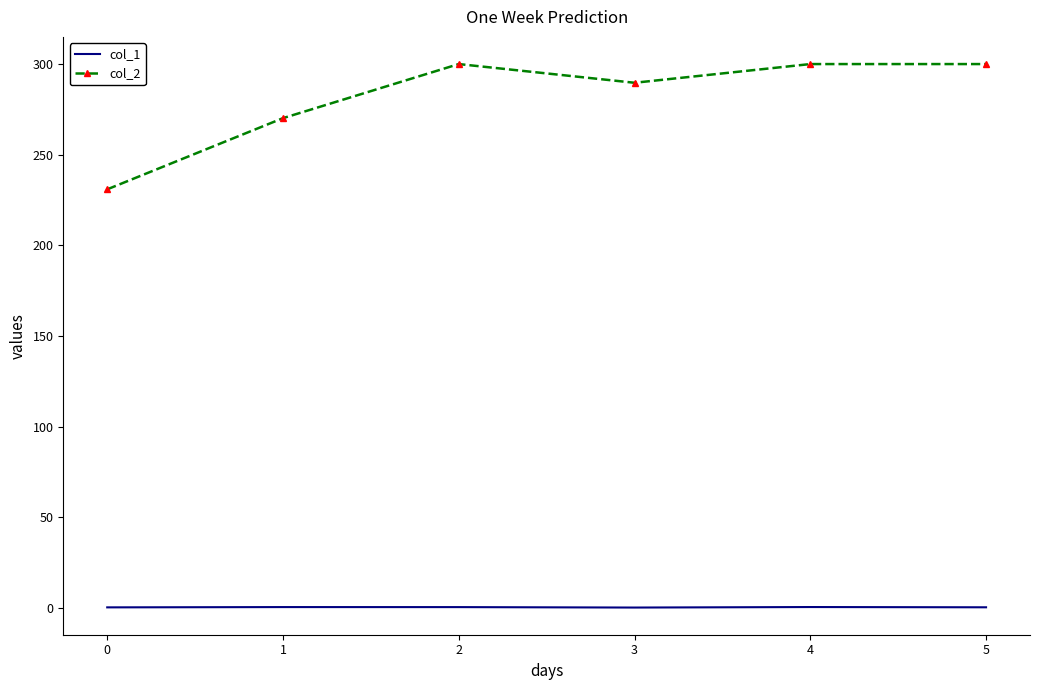

What is the highest value of the col_1 series?

0.4